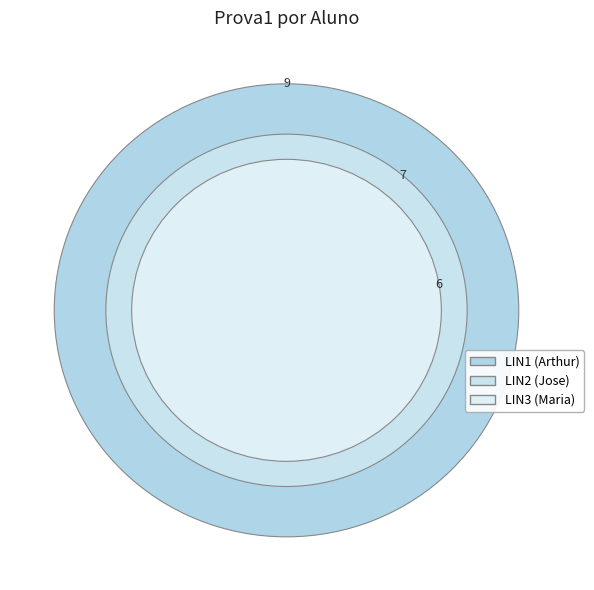

Does any single category account for the majority?

No